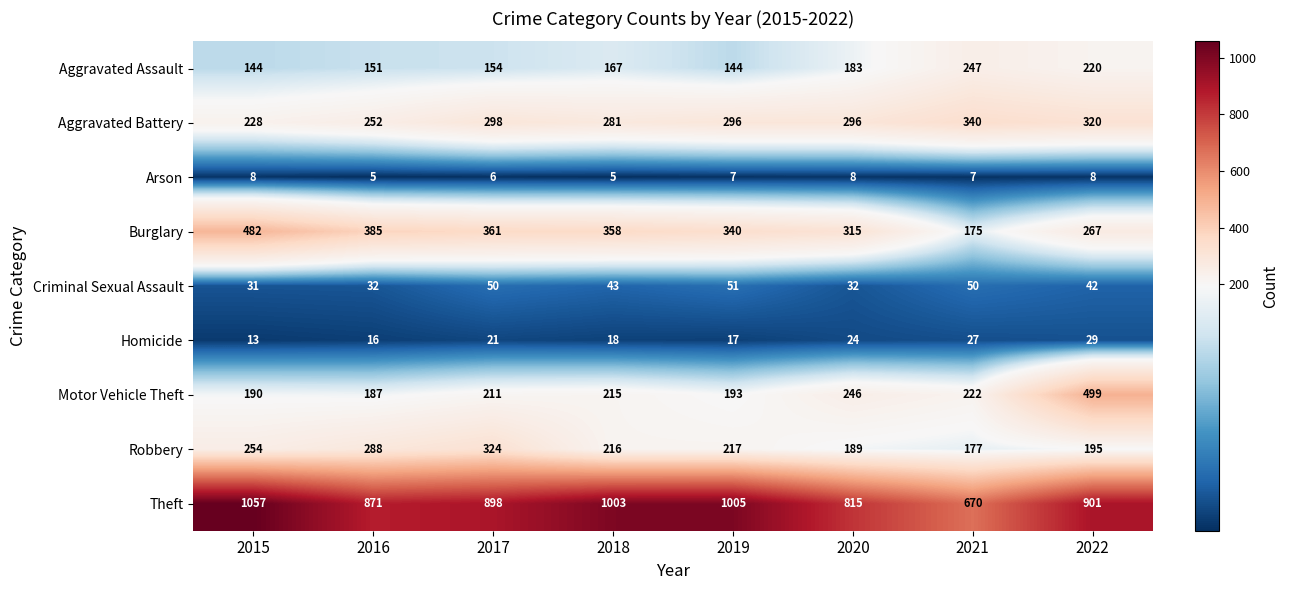

What is the sum of the Motor Vehicle Theft values at 2015 and 2016?

377